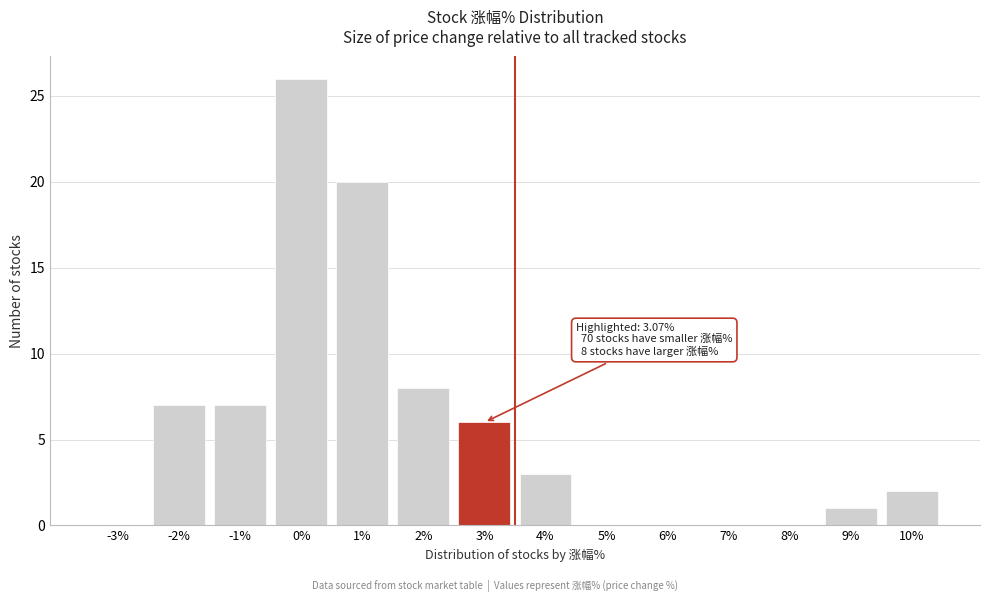

Reading left to right, transcribe all the data shown in this chart.

-3%=0	-2%=7	-1%=7	0%=26	1%=20	2%=8	3%=6	4%=3	5%=0	6%=0	7%=0	8%=0	9%=1	10%=2